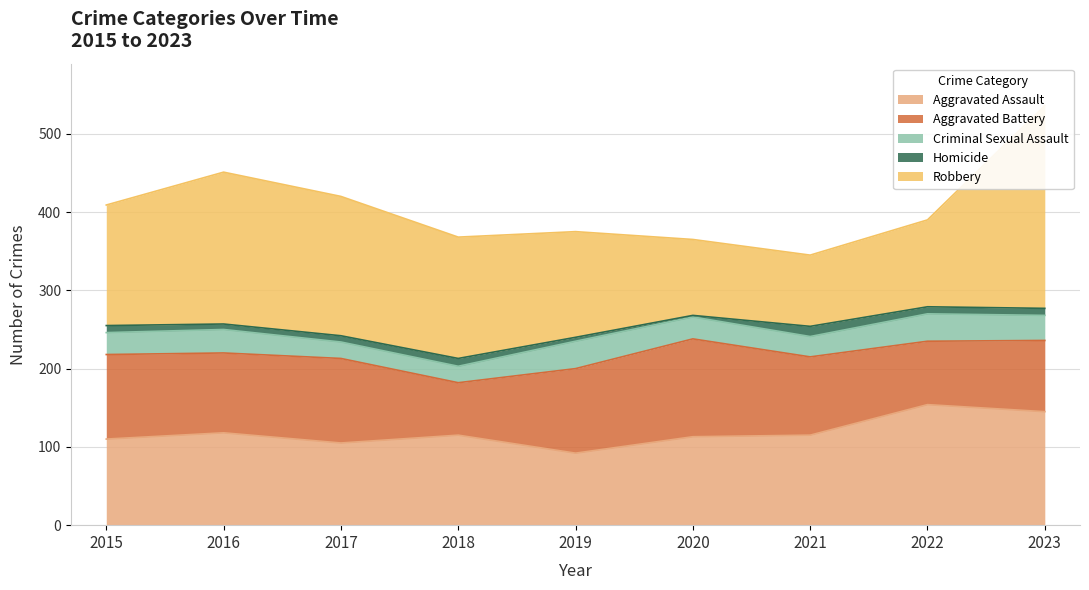

What is the difference between the Aggravated Battery values at 2016 and 2020?

23